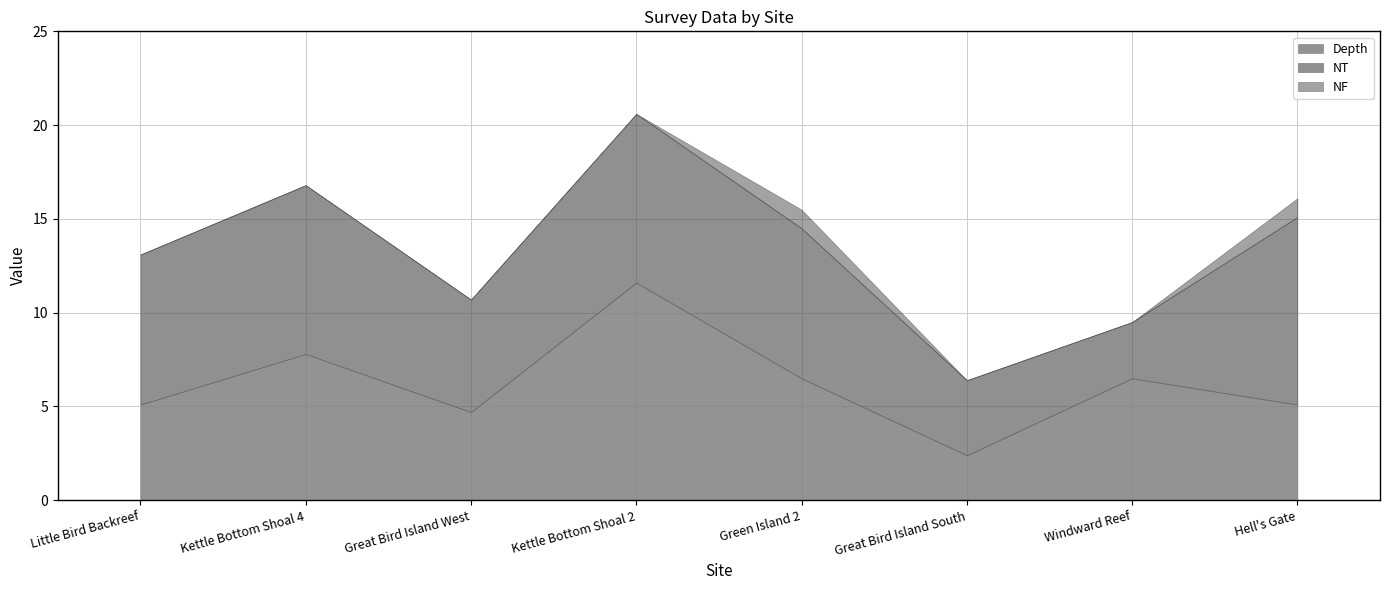

At which category is the sum across all series the highest?

Kettle Bottom Shoal 2